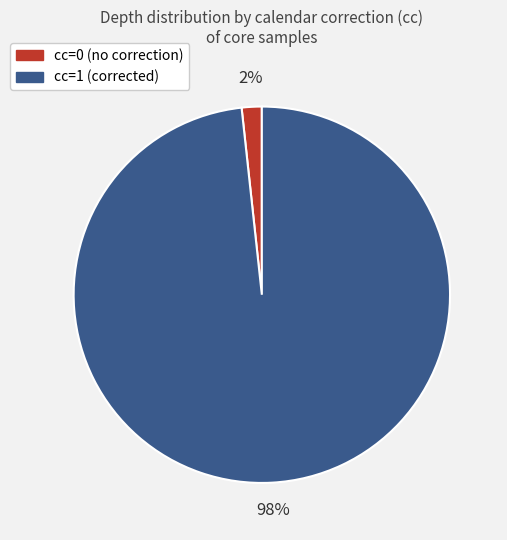

Is cc=0 (no correction) the majority of the pie?

No